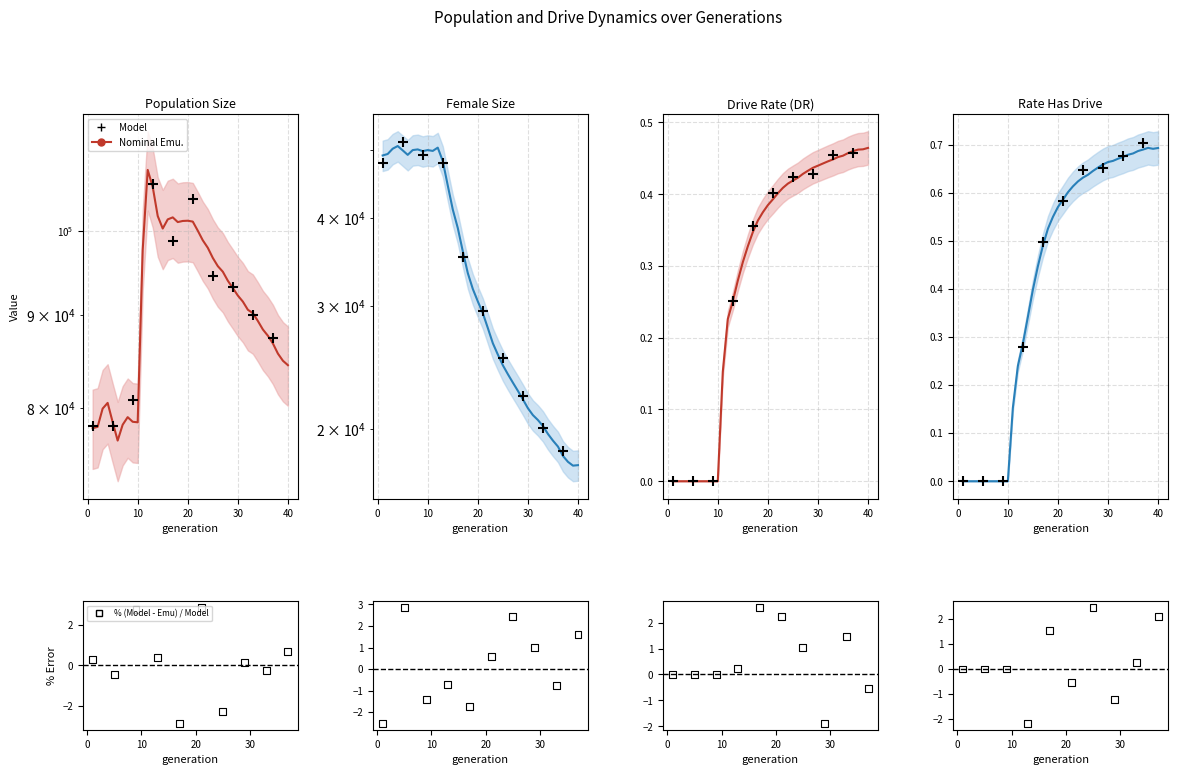

Which series has the widest spread of Y values?

female_size